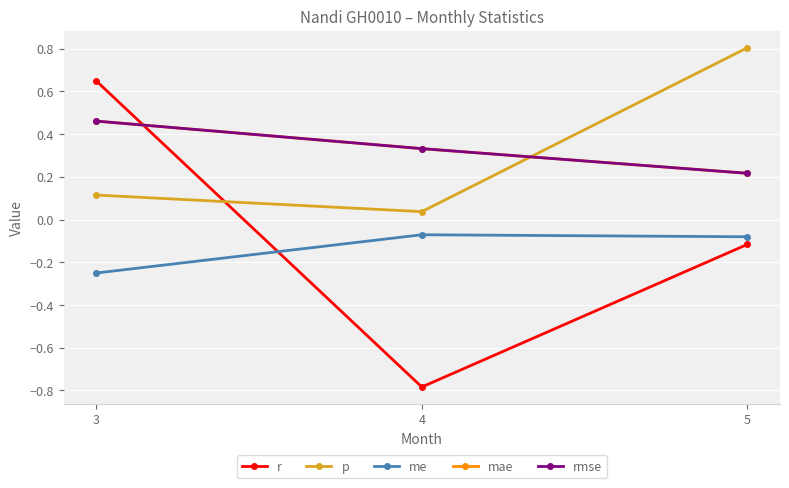

What is the difference between the second highest and minimum values in the r series?

0.7